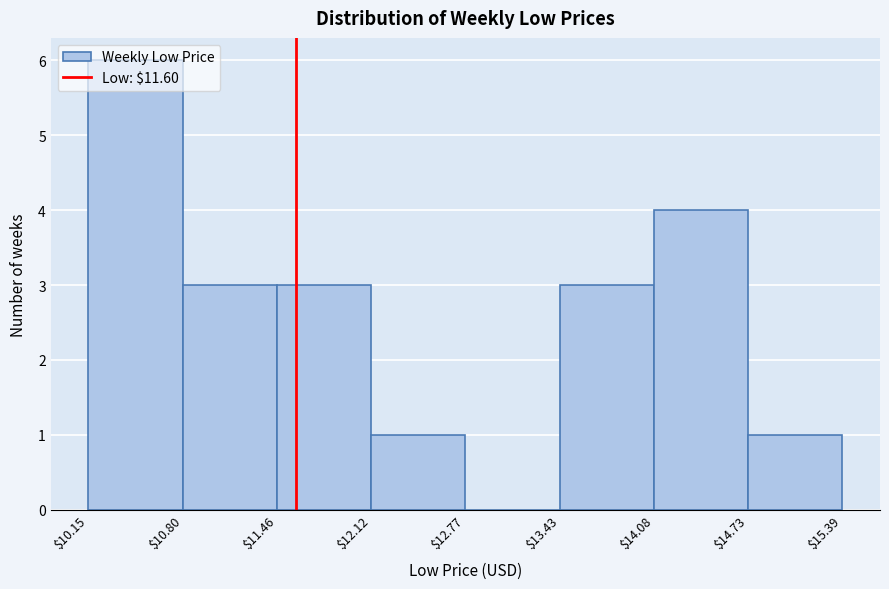

What is the height of the bar covering $12.12 to $12.77 on the x-axis? The values are not printed on the chart, so give them approximately, as read against the axis.

1